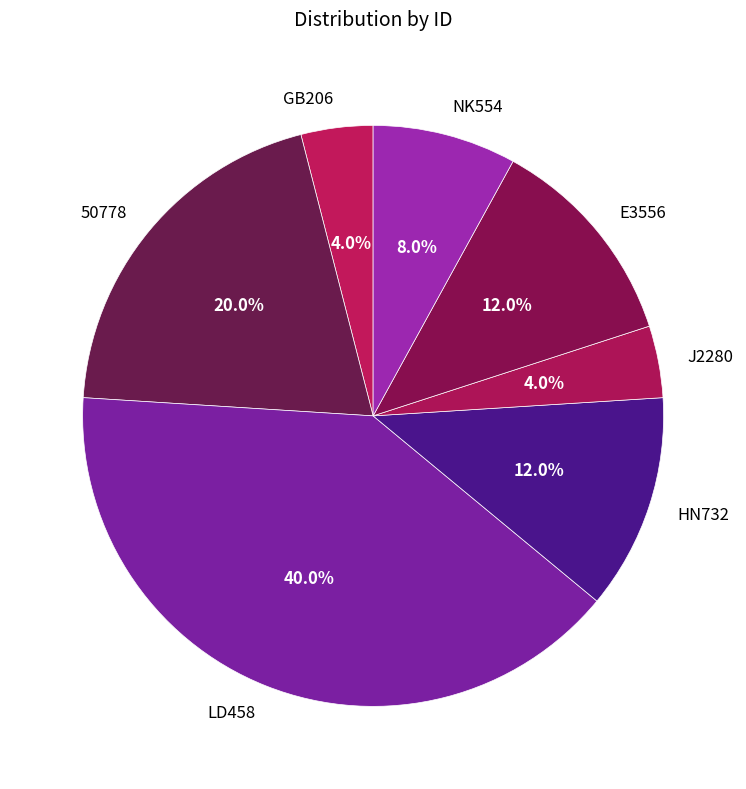

True or false: NK554 accounts for 20% of the total.

False